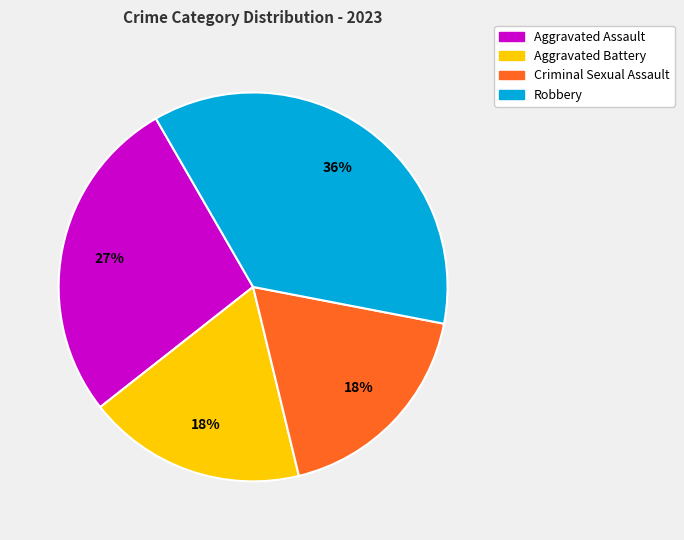

Do Criminal Sexual Assault and Aggravated Assault together represent more than half of the pie?

No